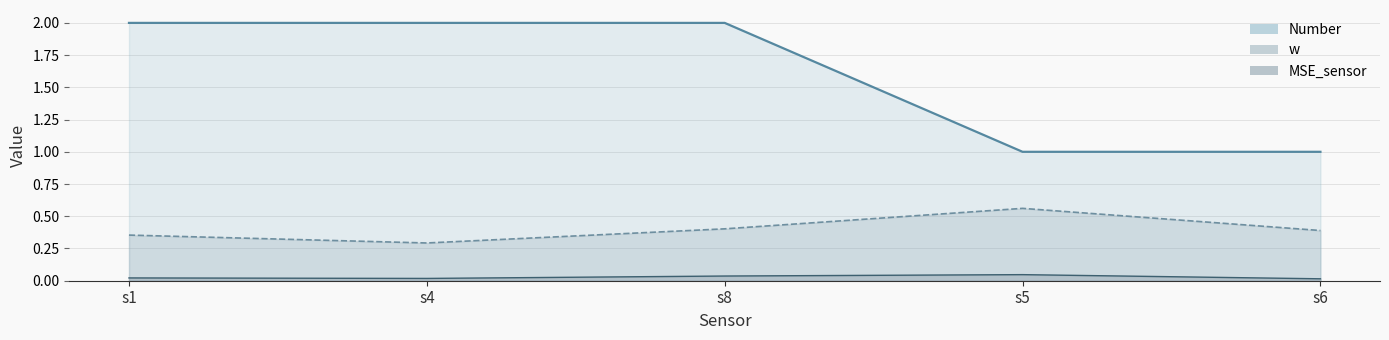

Is it true that MSE_sensor equals 0.1 at s8?

False